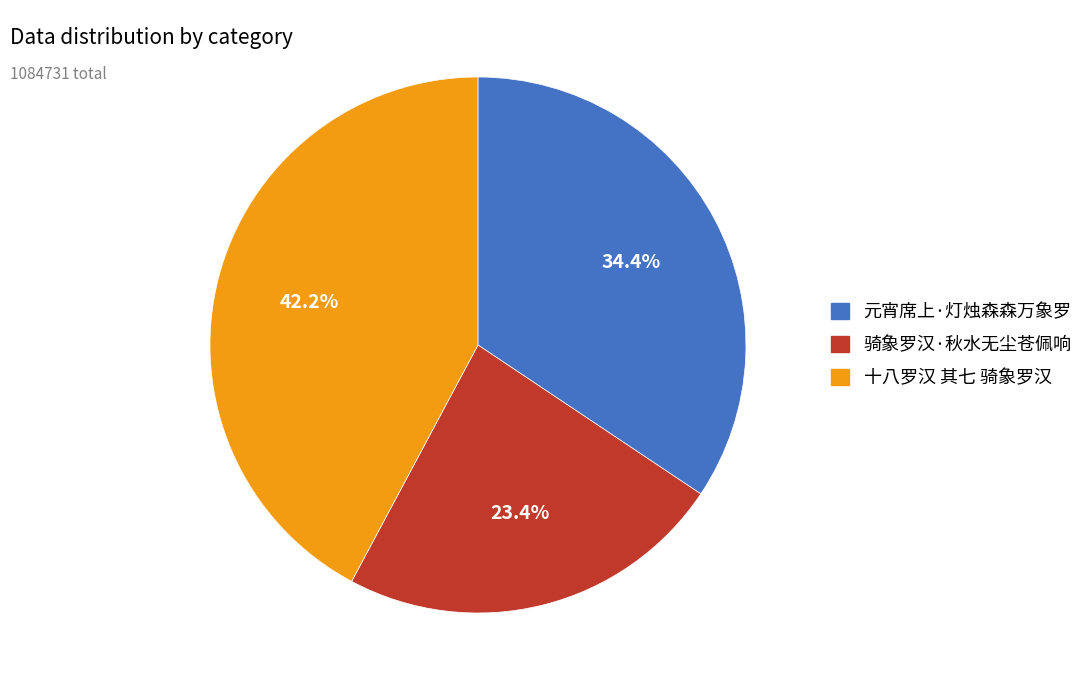

How much of the chart is everything except 骑象罗汉·秋水无尘苍佩响?

76.6%